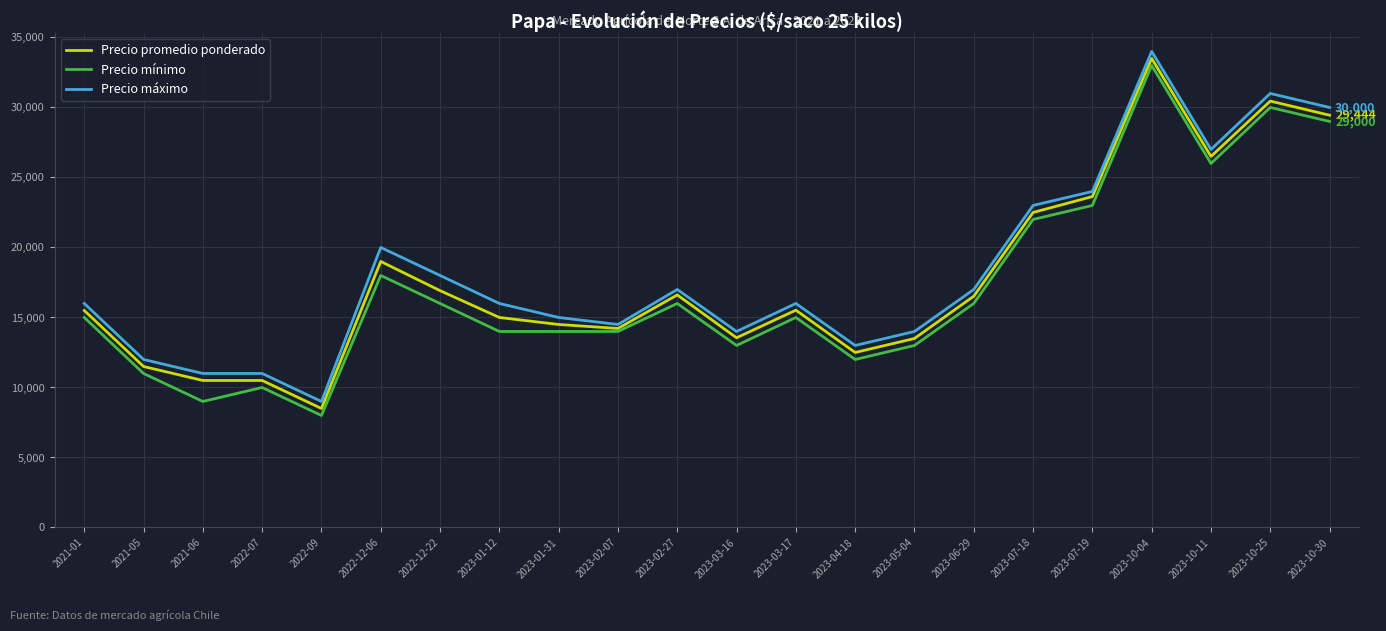

Between 2023-04-18 and 2023-06-29, which series saw the biggest shift?

Precio promedio ponderado